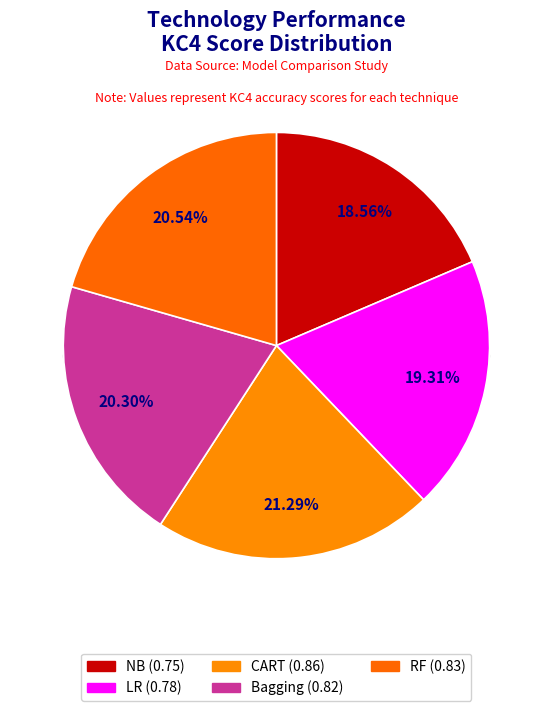

Which has a higher value, CART or RF?

CART